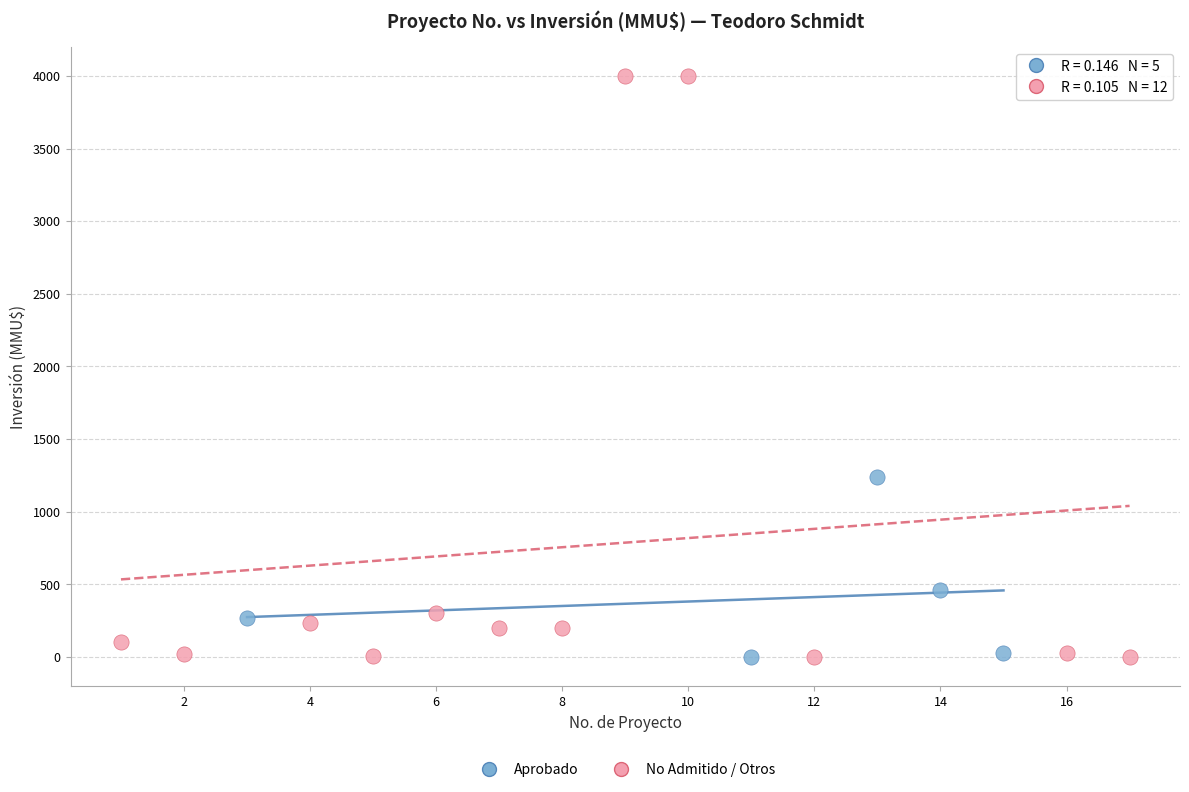

Which series has the widest spread of Y values?

No Admitido / Otros